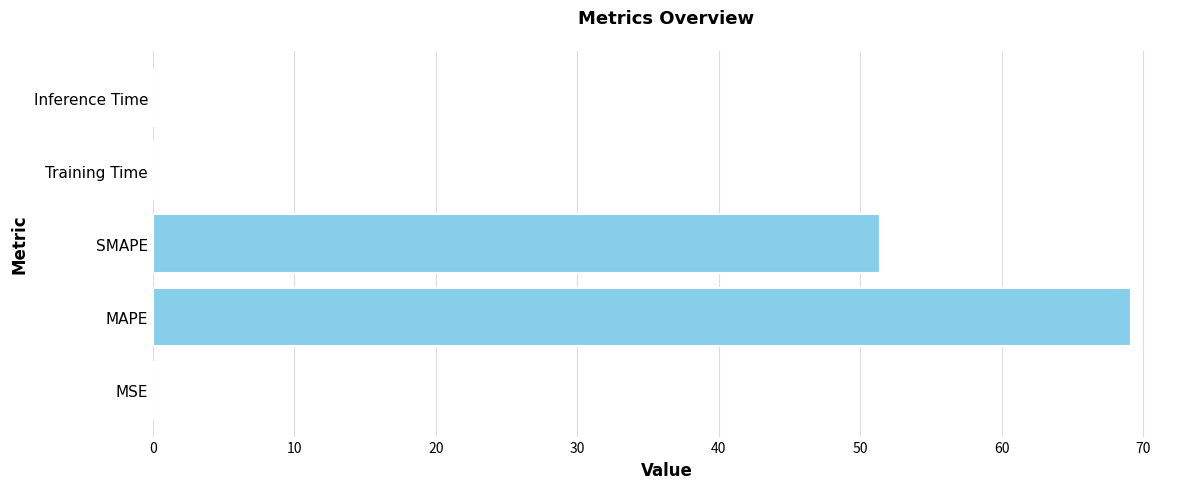

What is the greatest value displayed?

69.2